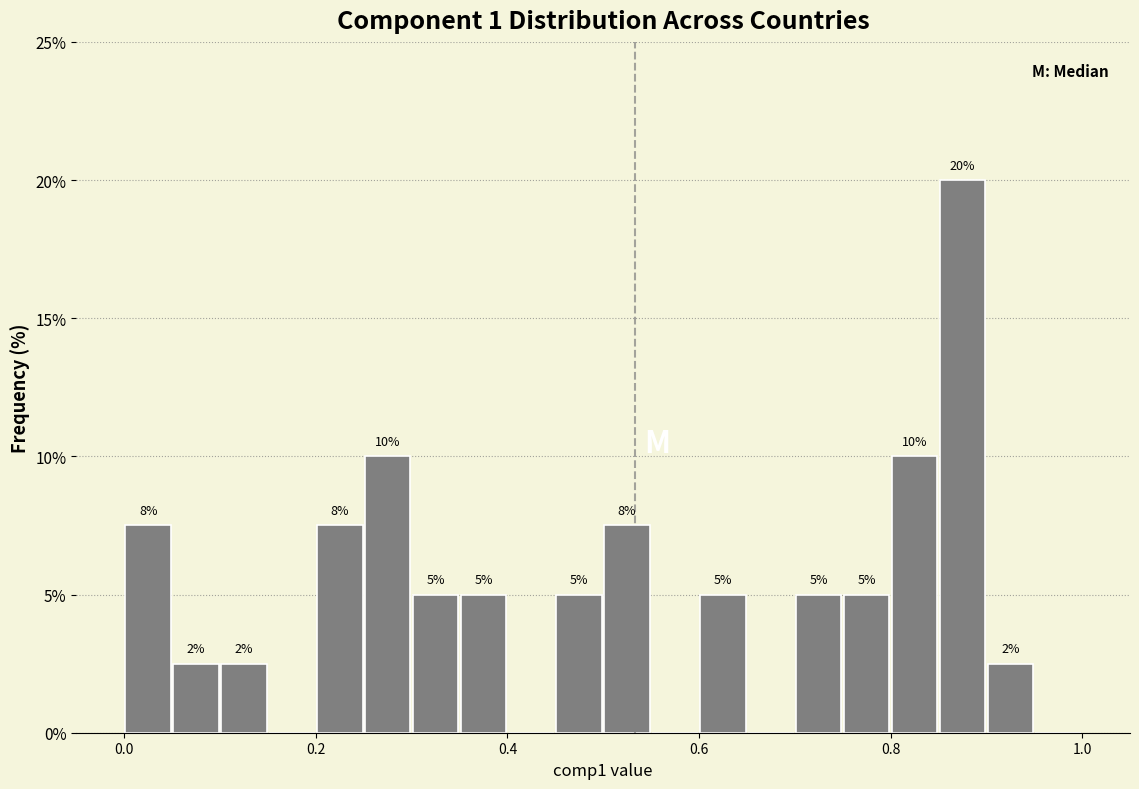

Around what value on the x-axis is the tallest bar? Give the approximate position of its centre, as read against the axis.

0.88